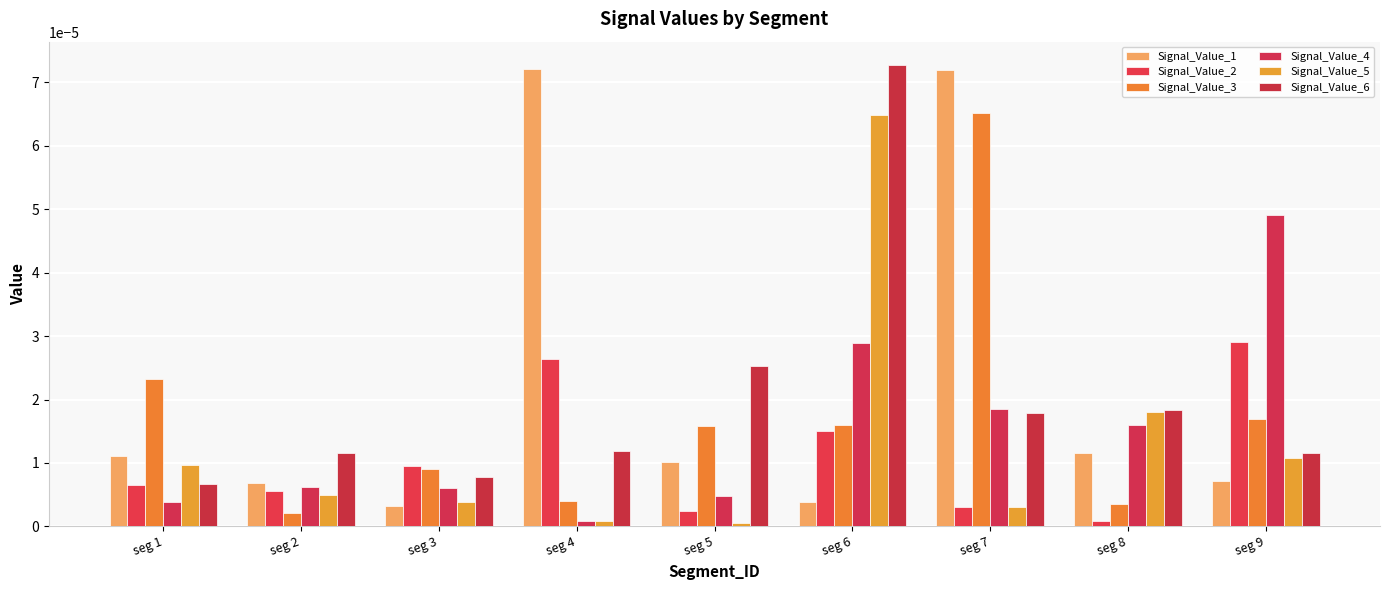

How many data points does each series have?

9